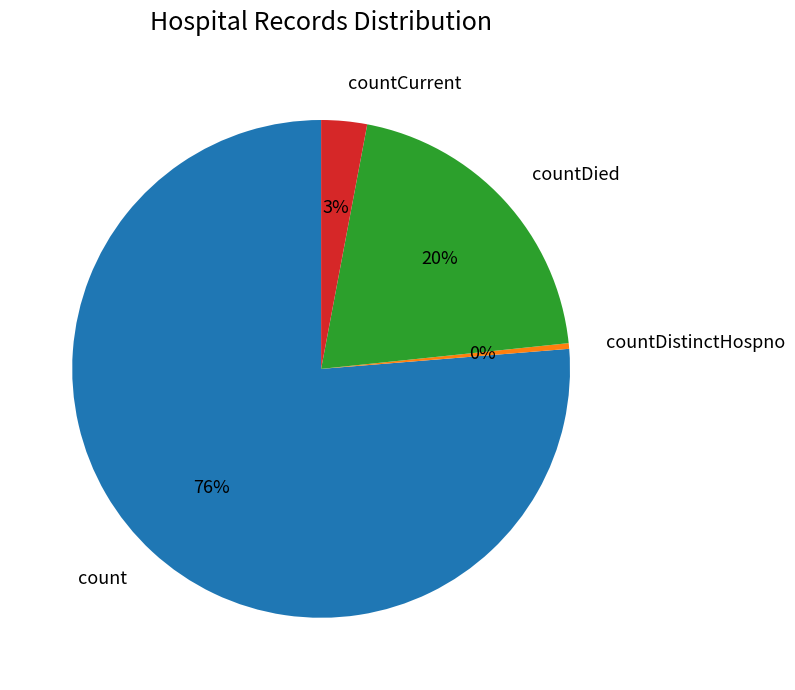

Does count represent more than half of the total?

Yes